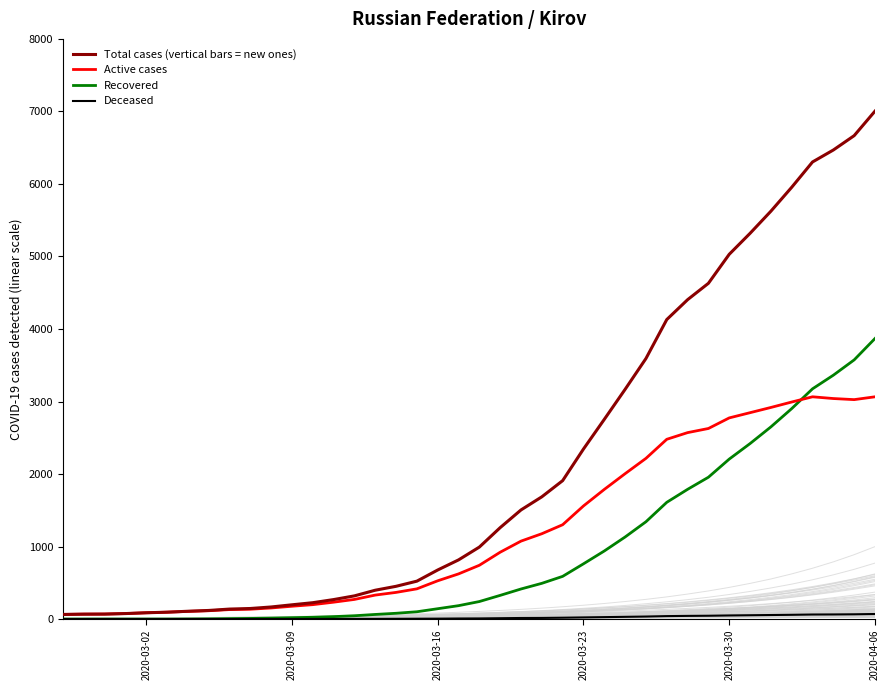

Which category has the highest value in the Recovered series?

2020-04-06